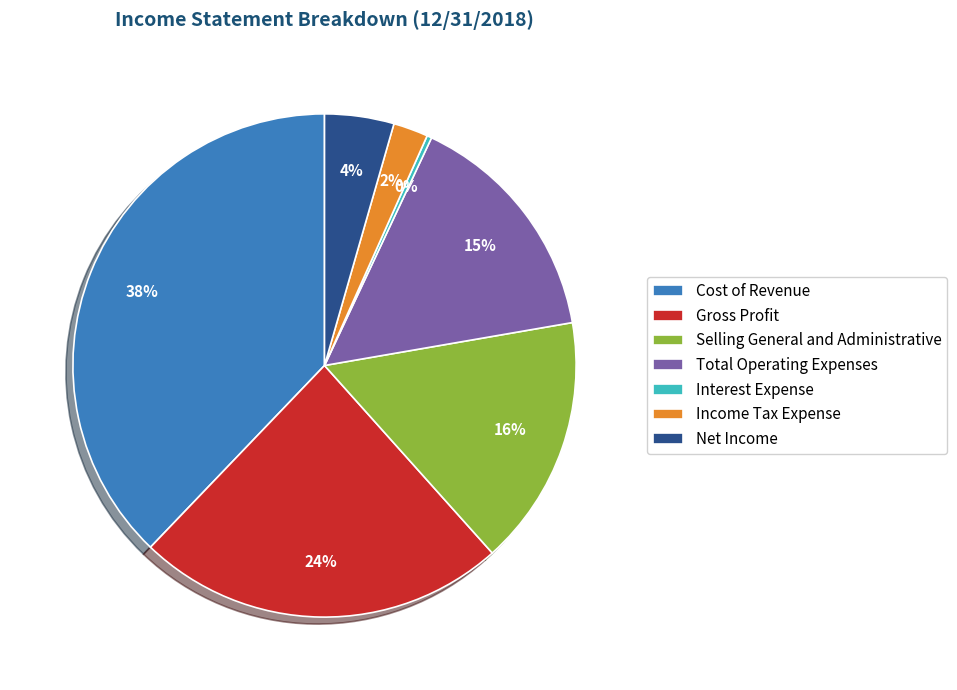

The Income Tax Expense slice represents 13% of the pie. True or false?

False